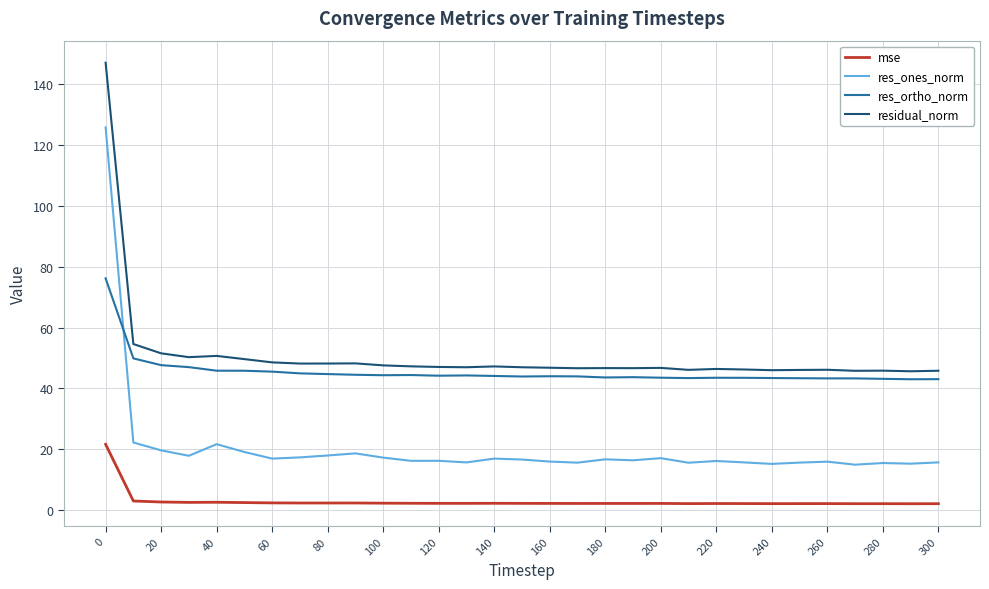

True or false: residual_norm and mse intersect in this chart.

False